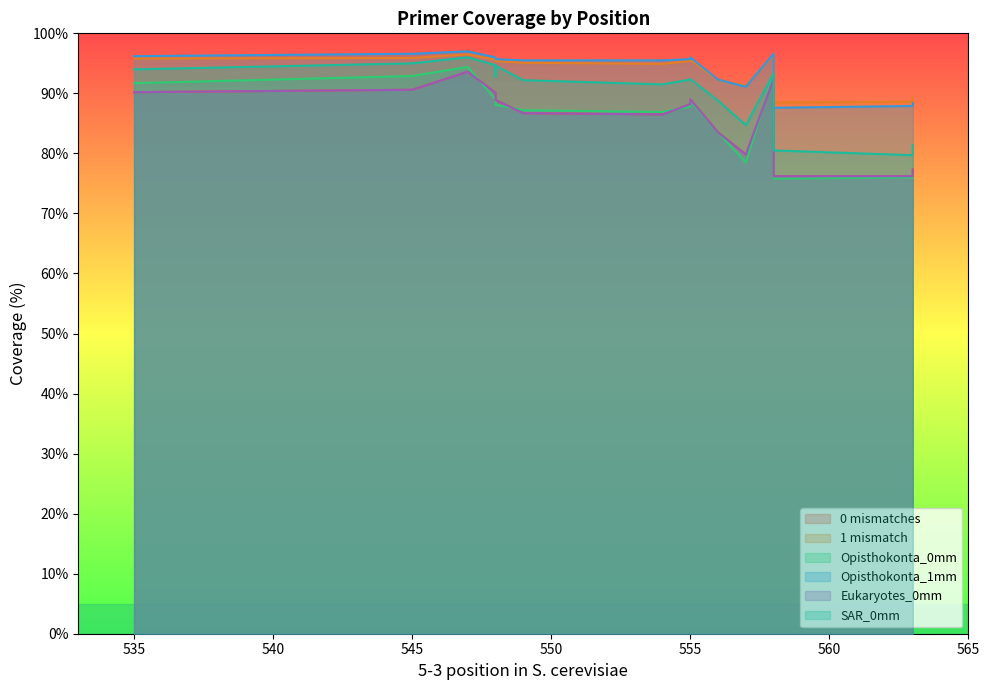

At which label is 1 mismatch closest to 92?

556